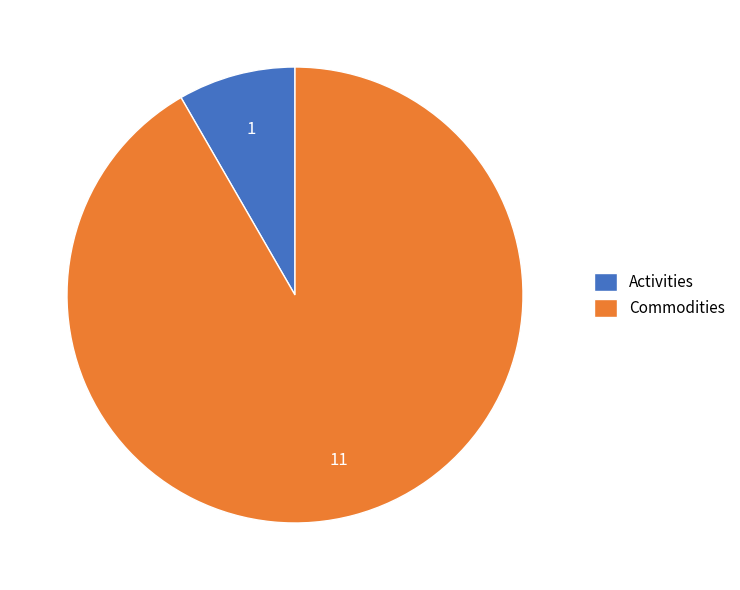

What is the smallest slice in the pie chart?

Activities